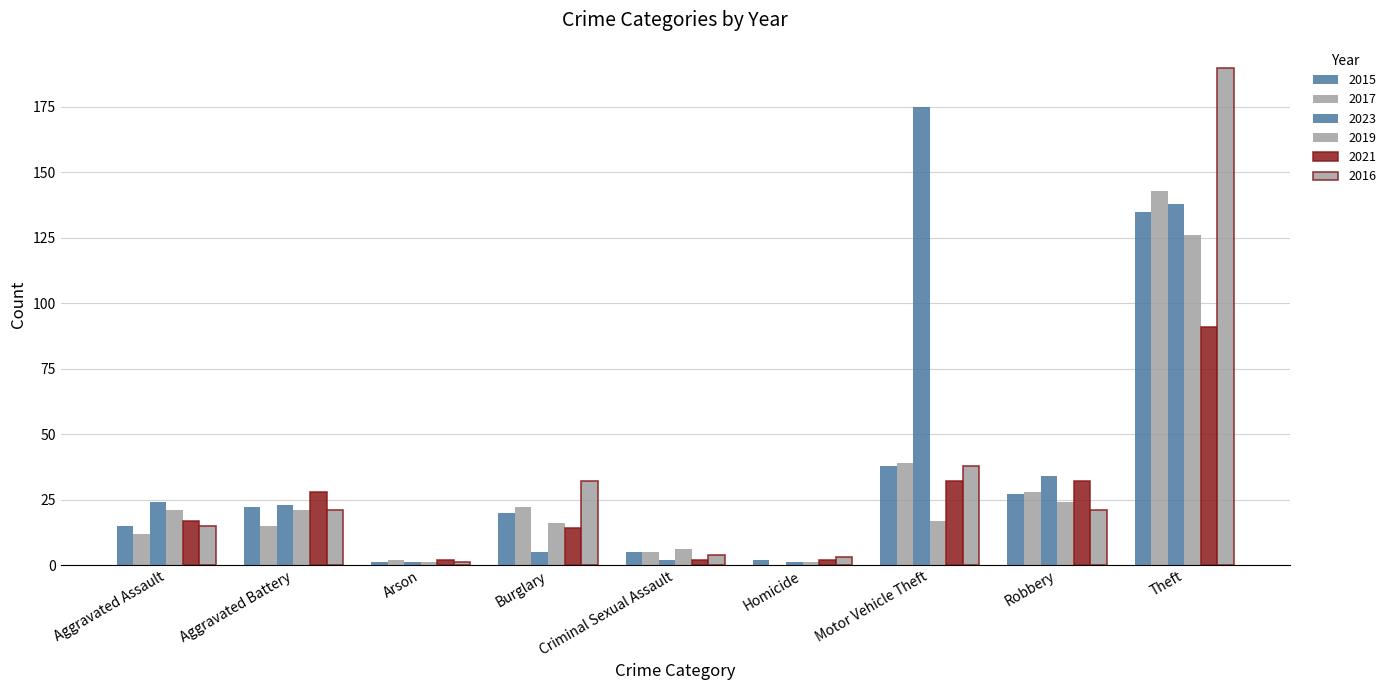

How many groups of bars are there?

9